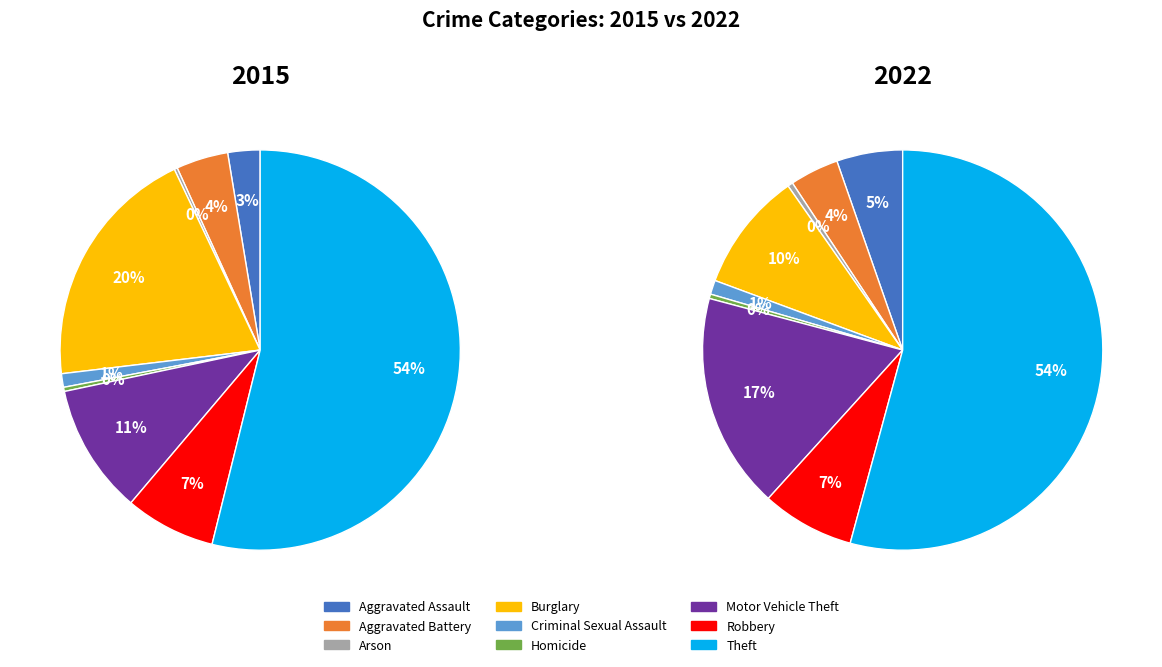

What portion of the pie excludes Homicide?

99.7%